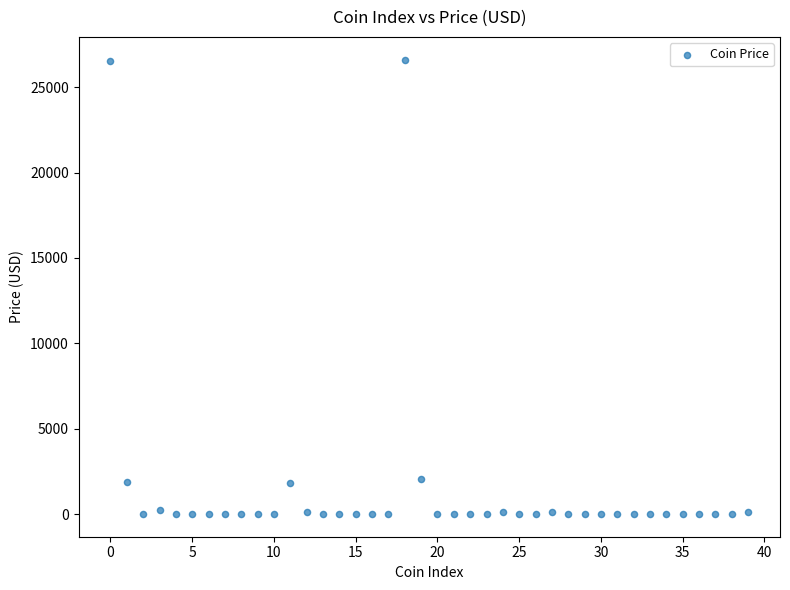

What is the range of Y values (max minus min)?

26618.9